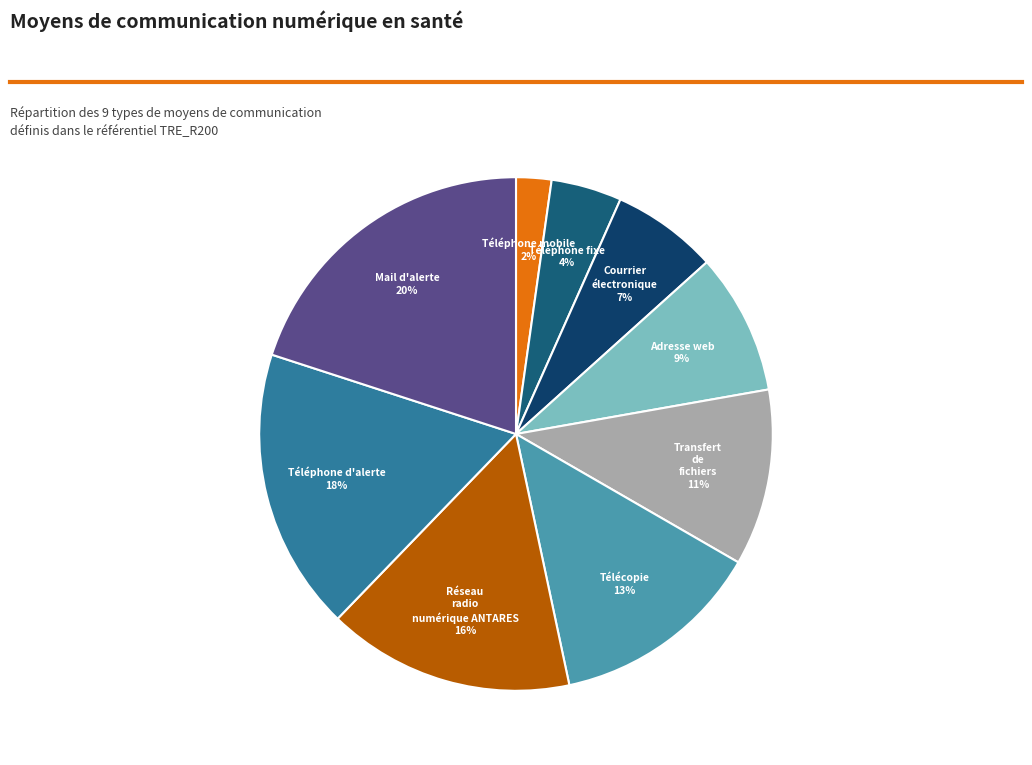

Combined, do Téléphone fixe and Réseau radio numérique ANTARES account for over 50%?

No